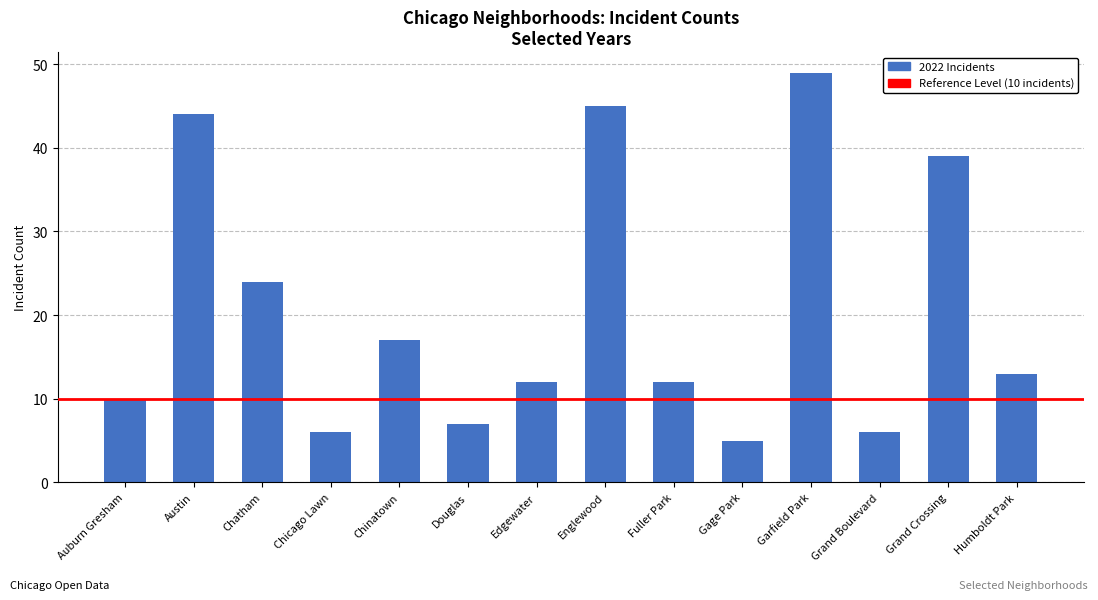

What is the sum of the values at Fuller Park and Humboldt Park?

25